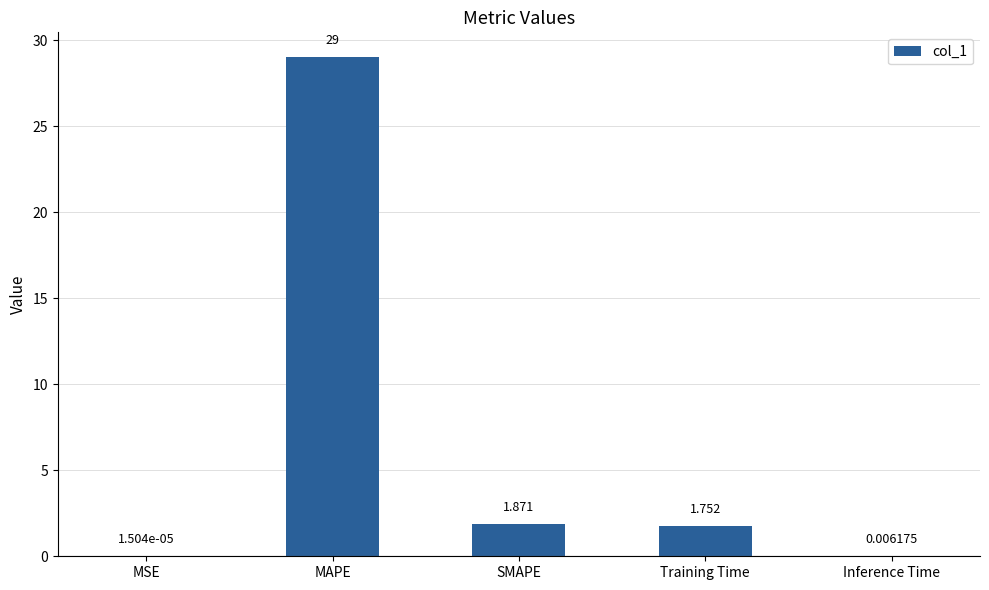

What is the approximate value at MAPE?

29.0